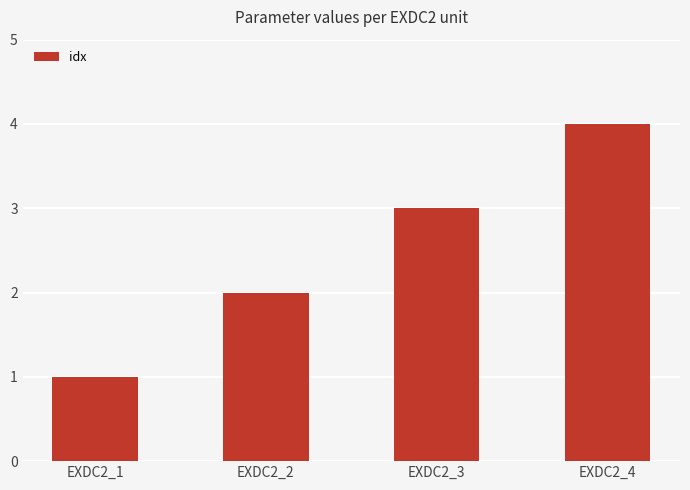

What is the difference between the maximum and second lowest values?

2